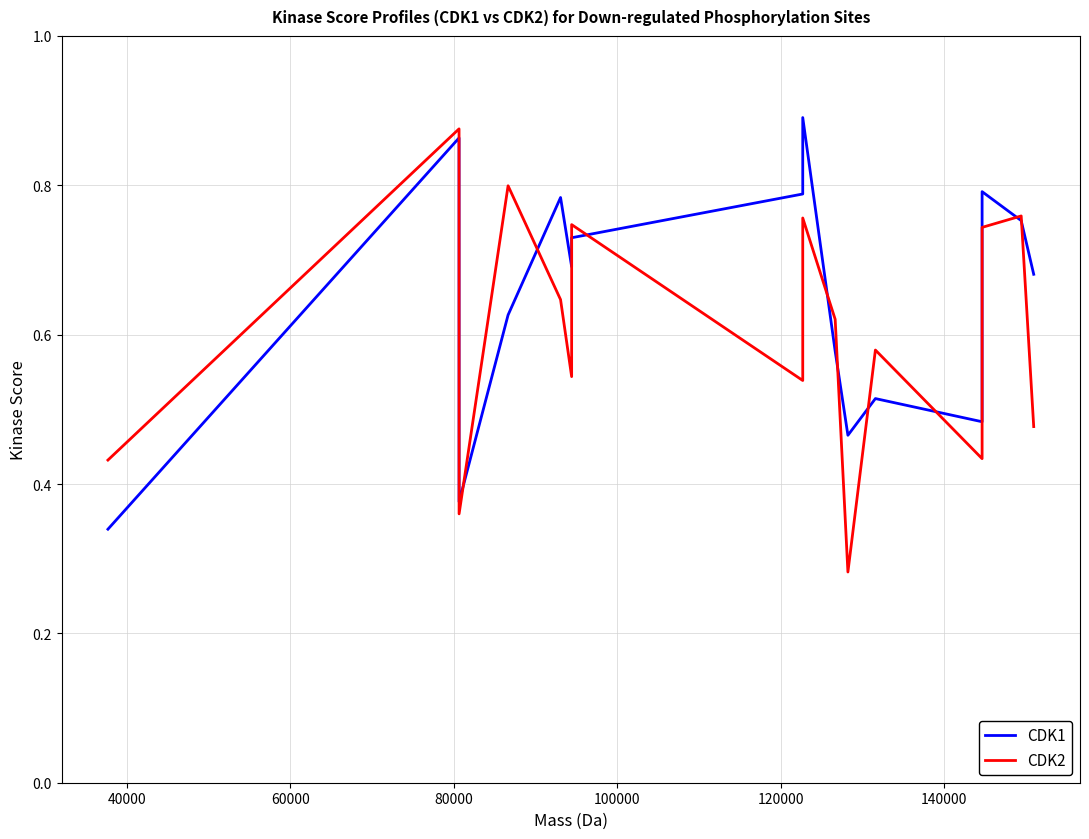

What are all the series names shown in the legend?

CDK1, CDK2